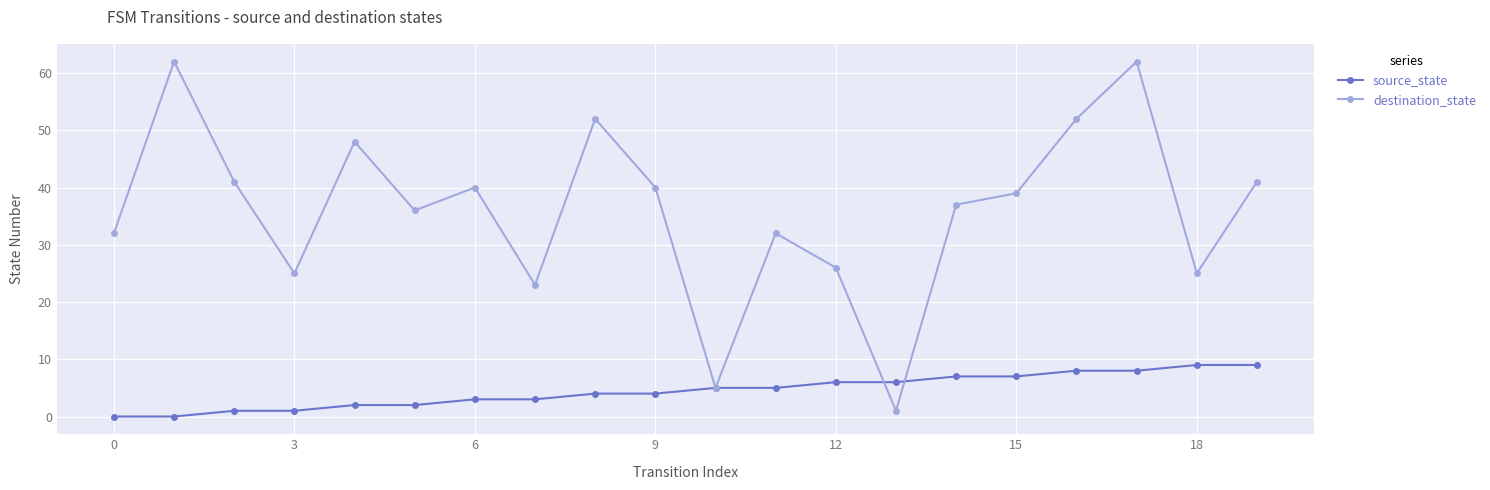

At how many categories does at least one series exceed 13?

18